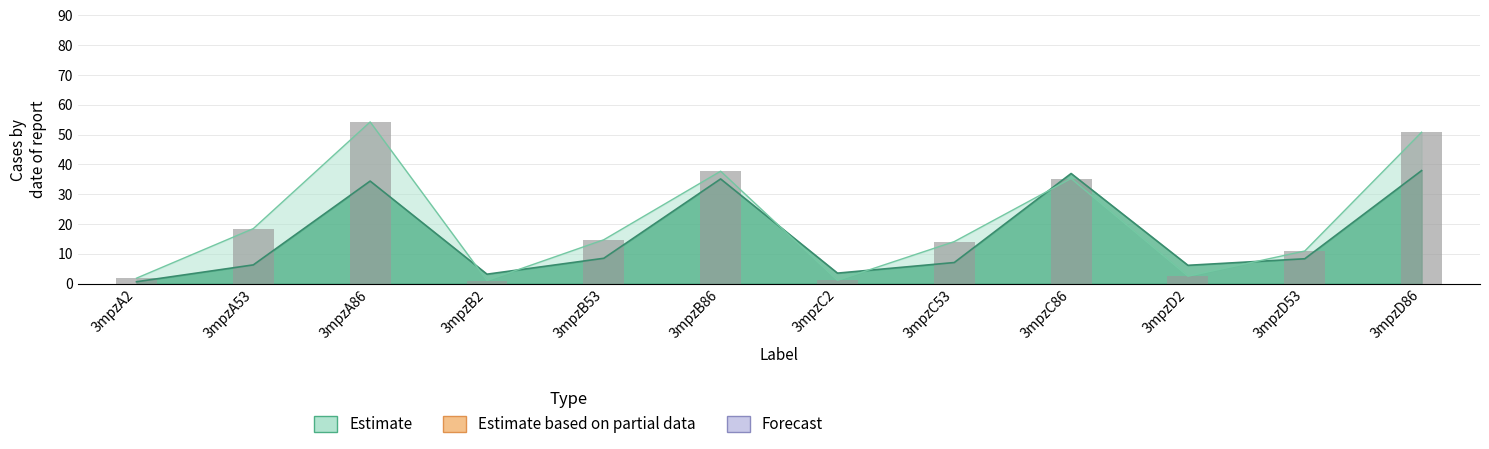

True or false: the data shows 35.3 at 3mpzC86.

True